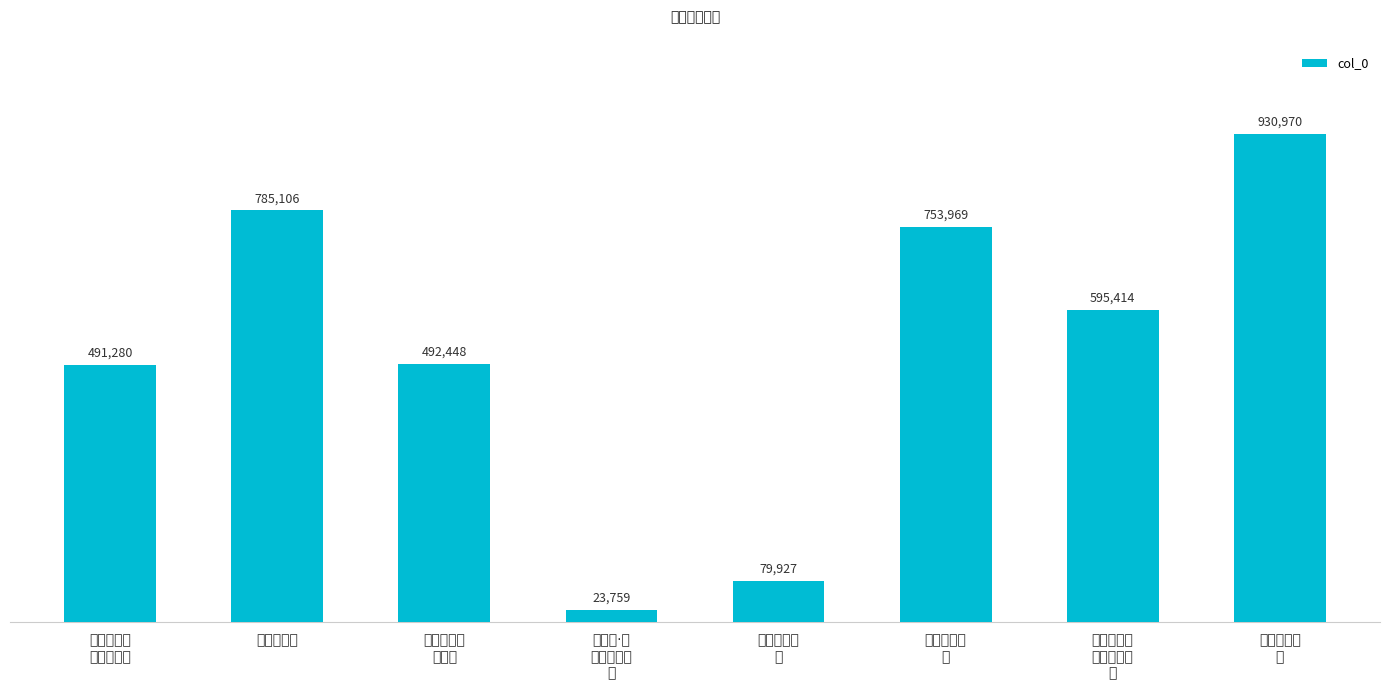

At which label is the value closest to 477364?

岁暮南归留
别萧翀诸友